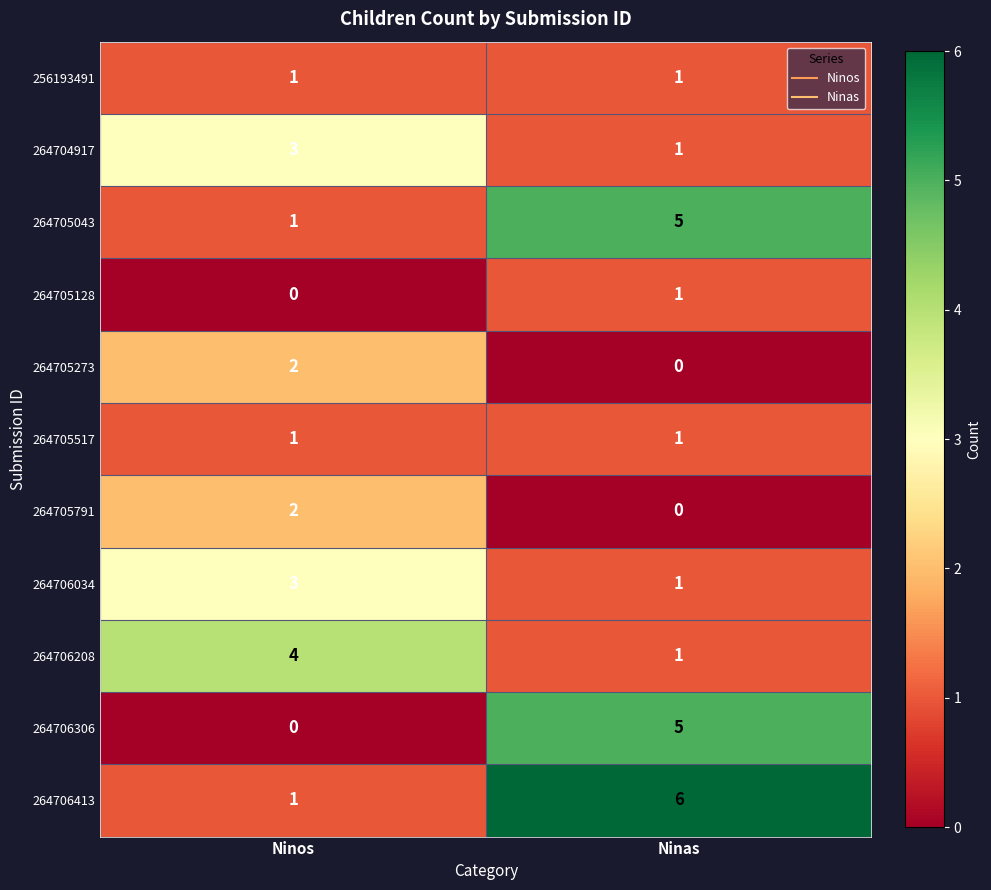

Reading left to right, transcribe all the data shown in this chart.

256193491: Ninos=1	Ninas=1
264704917: Ninos=3	Ninas=1
264705043: Ninos=1	Ninas=5
264705128: Ninos=0	Ninas=1
264705273: Ninos=2	Ninas=0
264705517: Ninos=1	Ninas=1
264705791: Ninos=2	Ninas=0
264706034: Ninos=3	Ninas=1
264706208: Ninos=4	Ninas=1
264706306: Ninos=0	Ninas=5
264706413: Ninos=1	Ninas=6